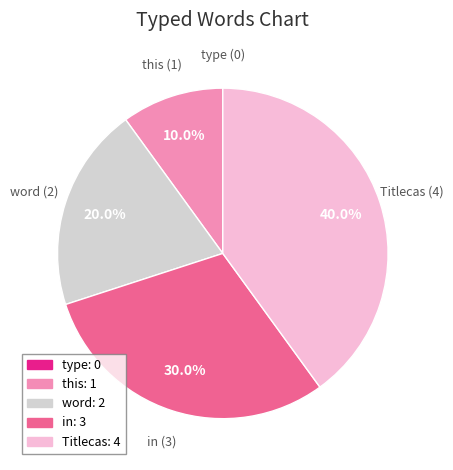

To the nearest percent, what portion does in represent?

30%